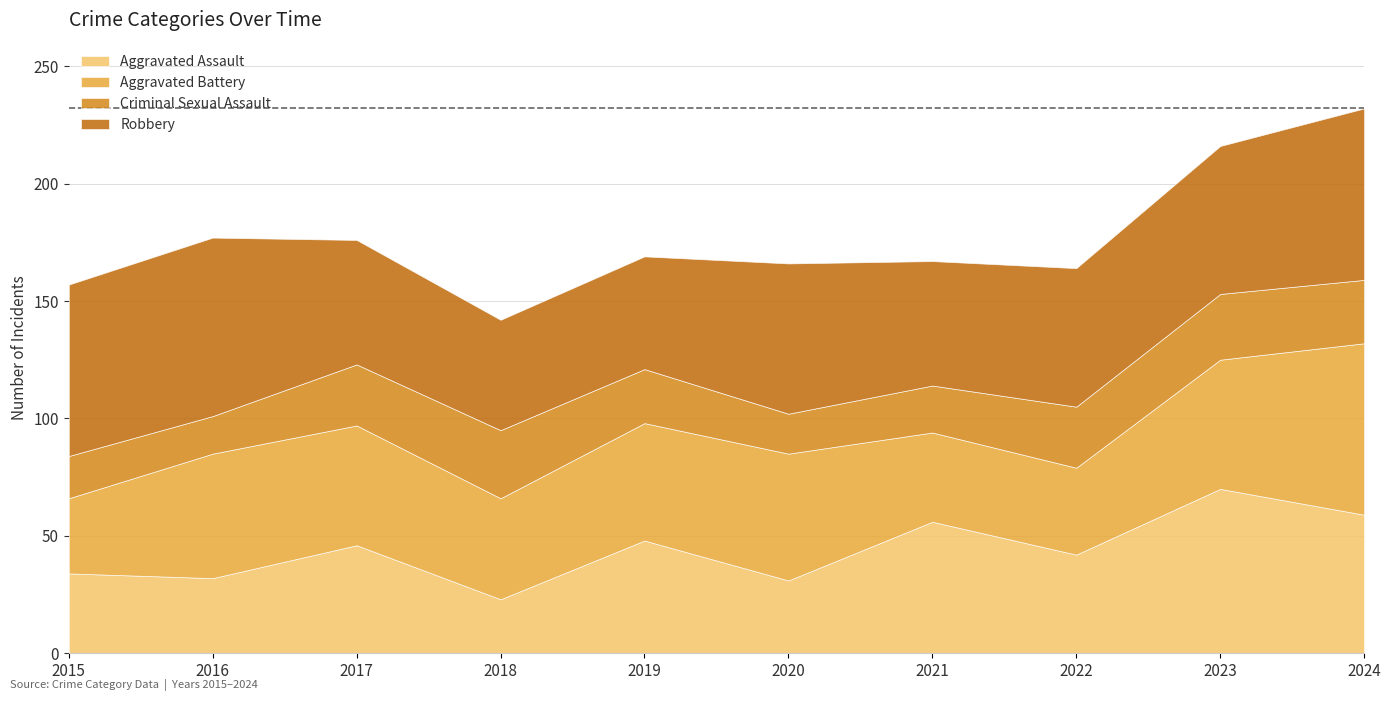

The Criminal Sexual Assault series shows 27 at 2020. True or false?

False